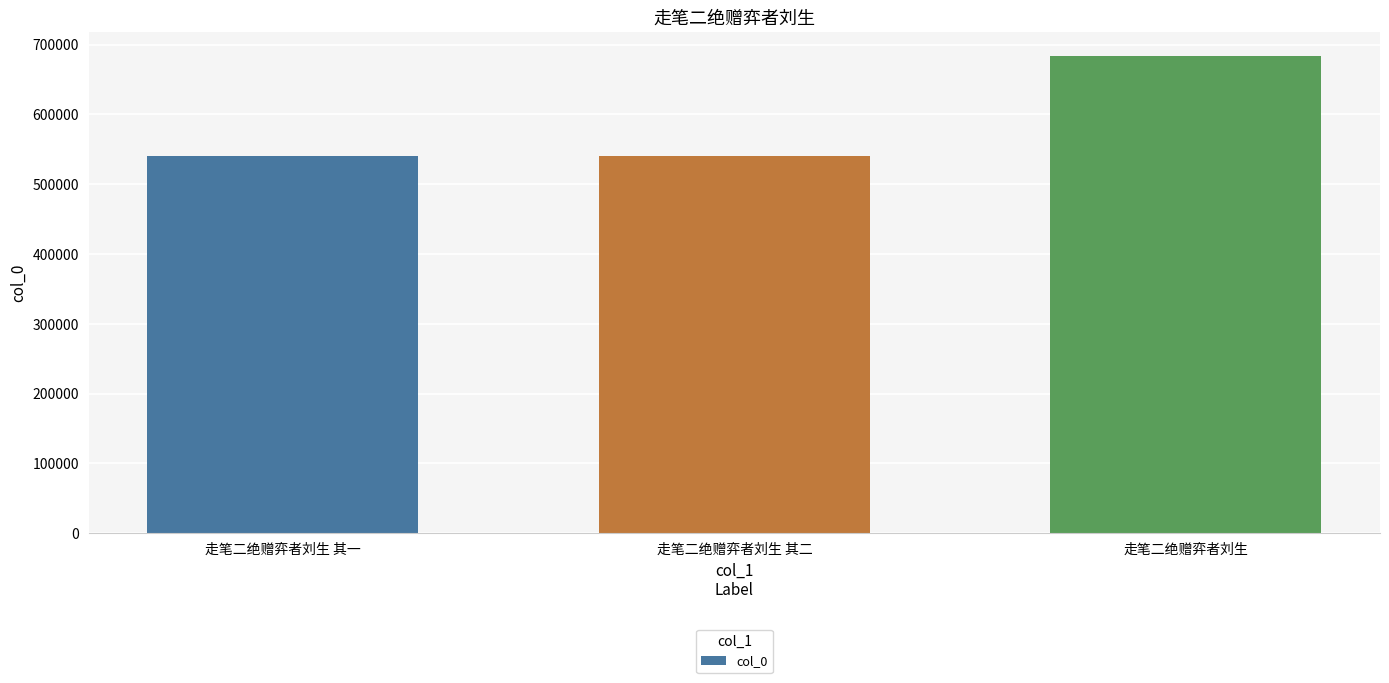

Between 走笔二绝赠弈者刘生 其二 and 走笔二绝赠弈者刘生, which is larger?

走笔二绝赠弈者刘生